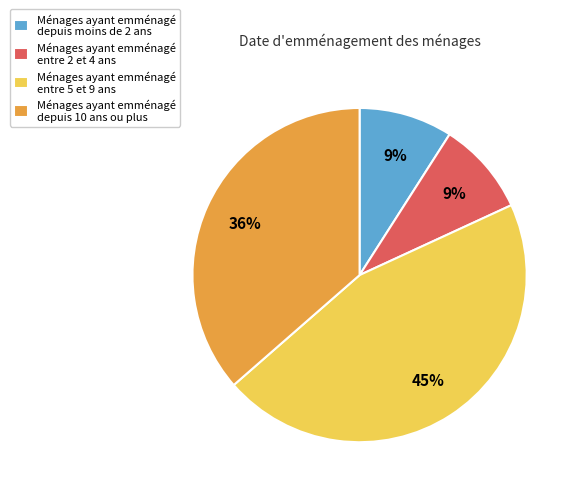

To the nearest percent, what percentage of the pie is Ménages ayant emménagé entre 5 et 9 ans?

45%